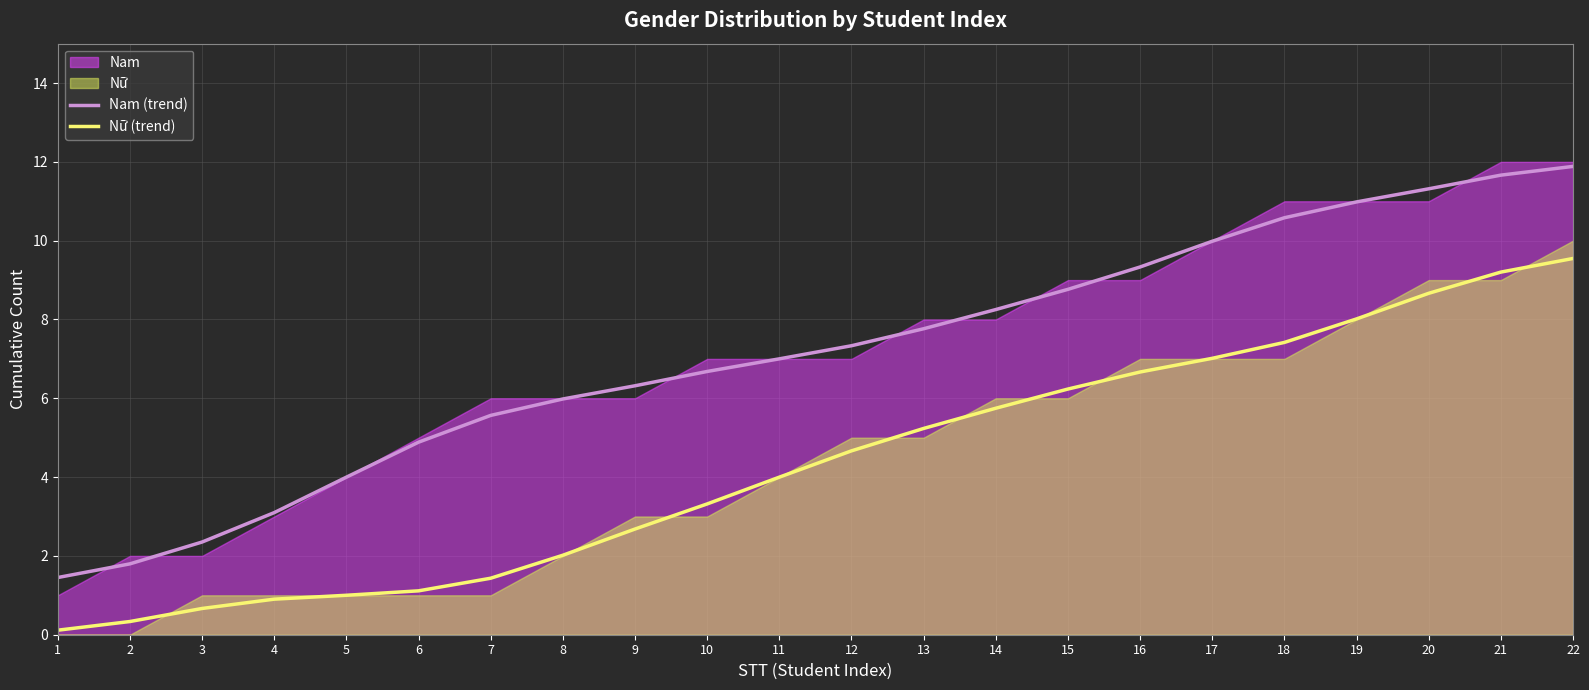

Reading right to left, what are all the values shown in this chart?

Nam (trend): 11.9	11.7	11.3	11.0	10.6	10.0	9.3	8.8	8.3	7.8	7.3	7.0	6.7	6.3	6.0	5.6	4.9	4.0	3.1	2.4	1.8	1.5
Nữ (trend): 9.5	9.2	8.7	8.0	7.4	7.0	6.7	6.2	5.7	5.2	4.7	4.0	3.3	2.7	2.0	1.4	1.1	1.0	0.9	0.7	0.3	0.1